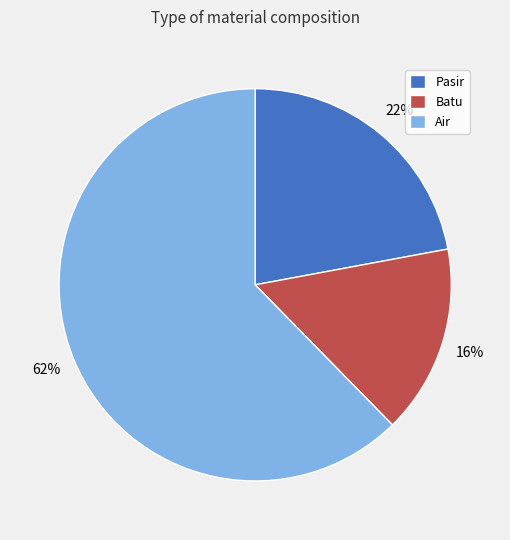

Which has a higher value, Batu or Air?

Air